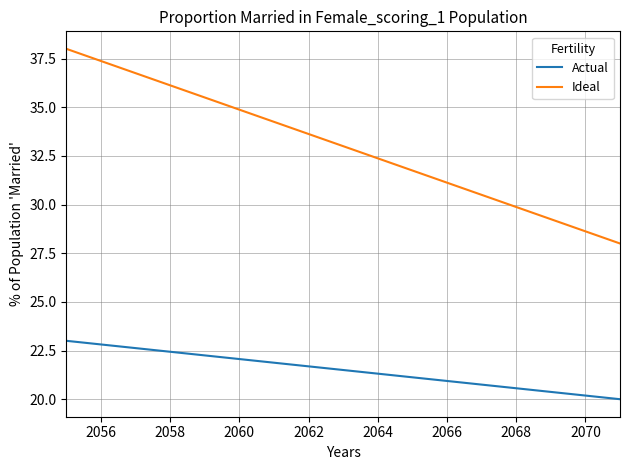

Which series has the largest range (max minus min)?

Ideal